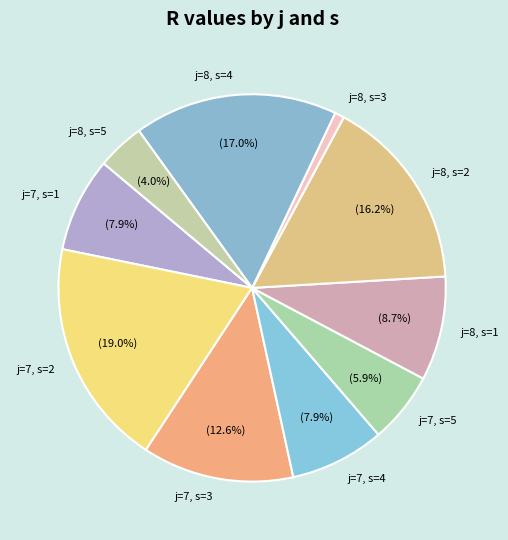

How many segments does this pie chart have?

10